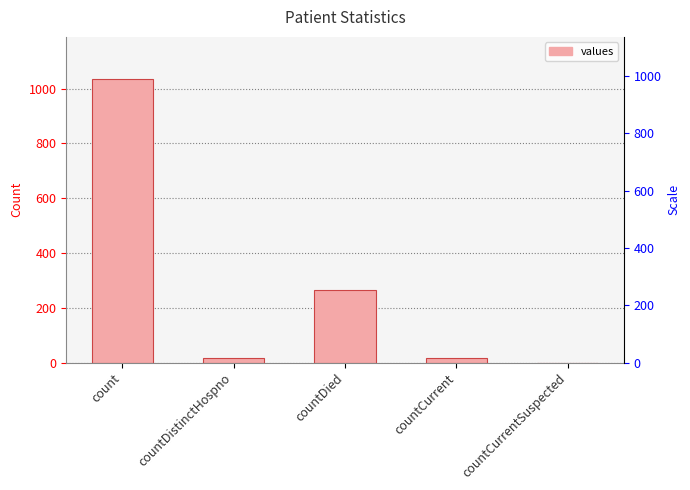

Which label corresponds to the smallest value in the chart?

countCurrentSuspected